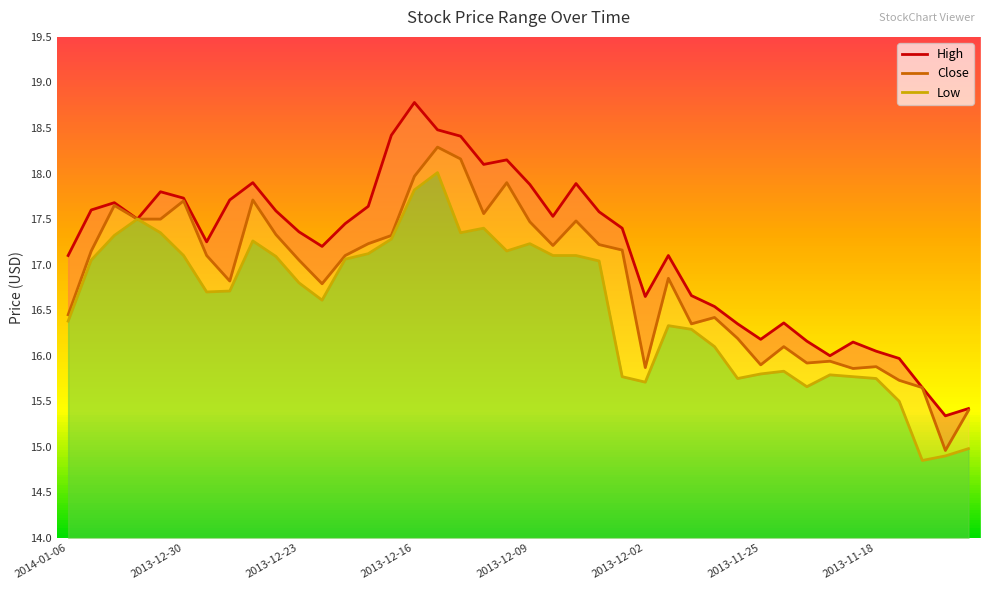

At which label does Low first exceed 16?

2014-01-06